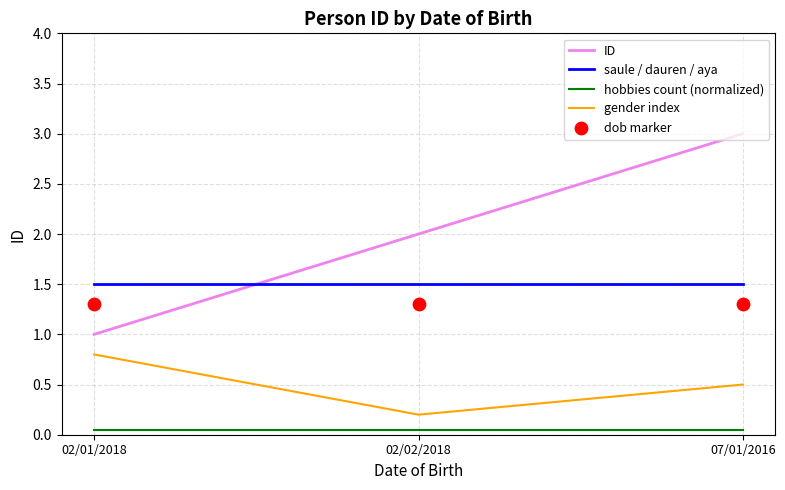

Which series contains the highest Y value?

ID